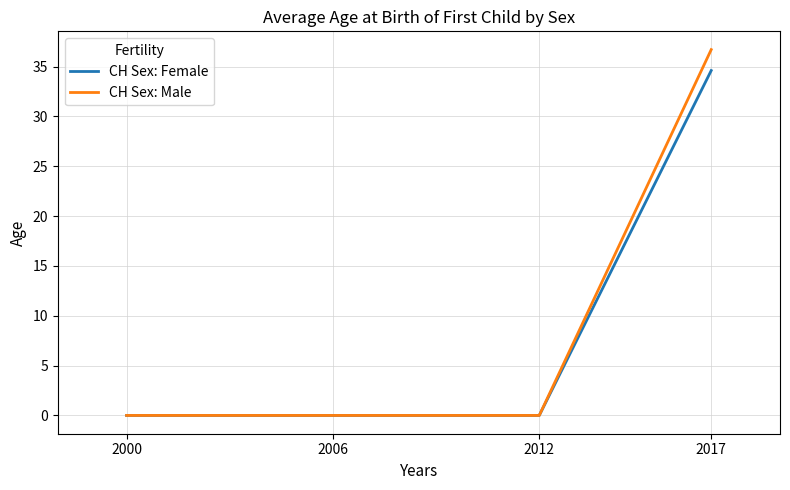

Reading left to right, what are all the values shown in this chart?

CH Sex: Female: 2000=0.0	2006=0.0	2012=0.0	2017=34.6
CH Sex: Male: 2000=0.0	2006=0.0	2012=0.0	2017=36.7